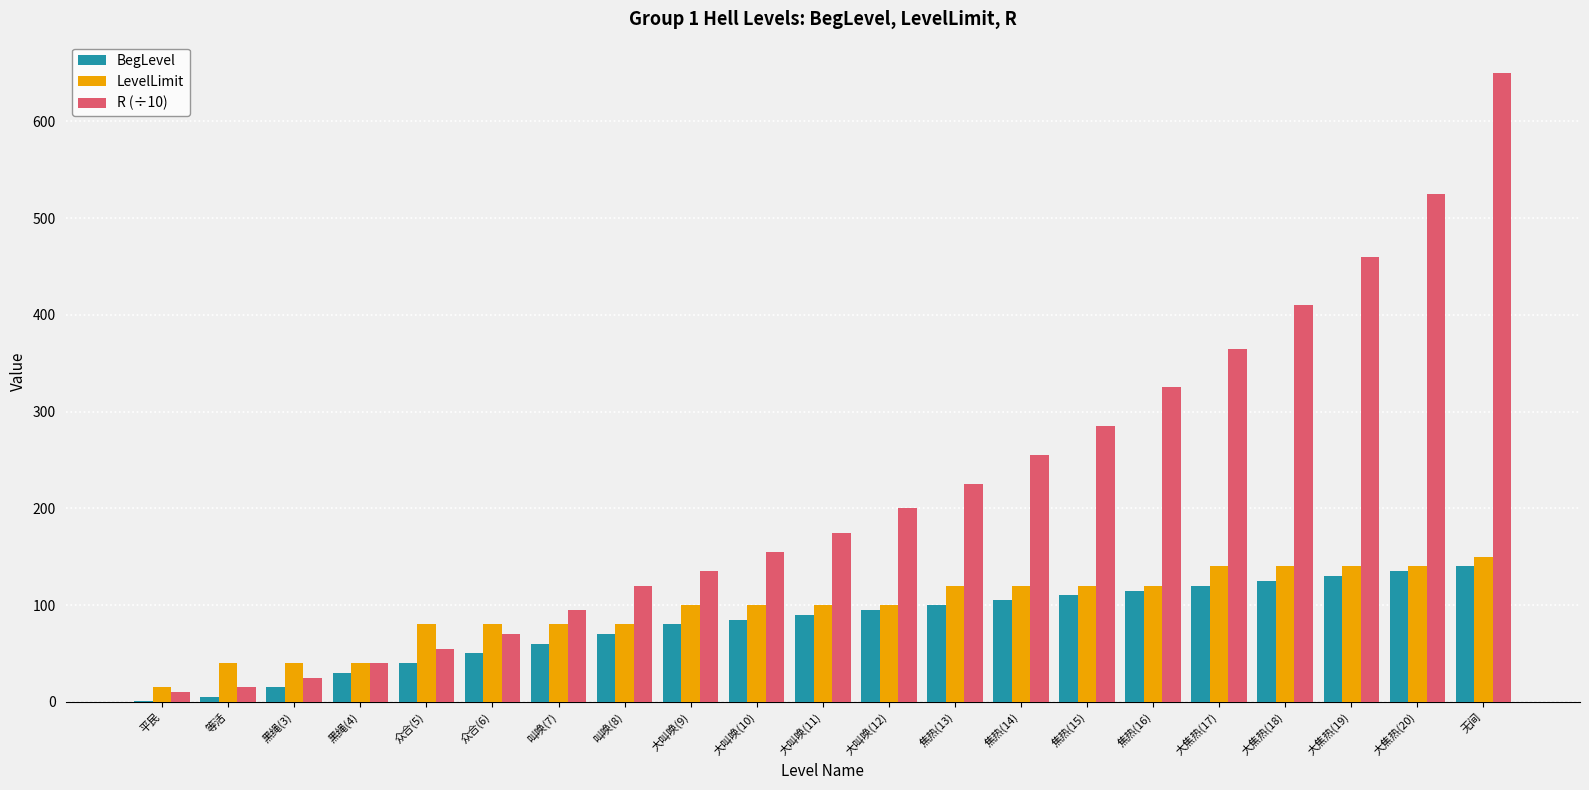

Which series has the largest total across all categories?

R (÷10)